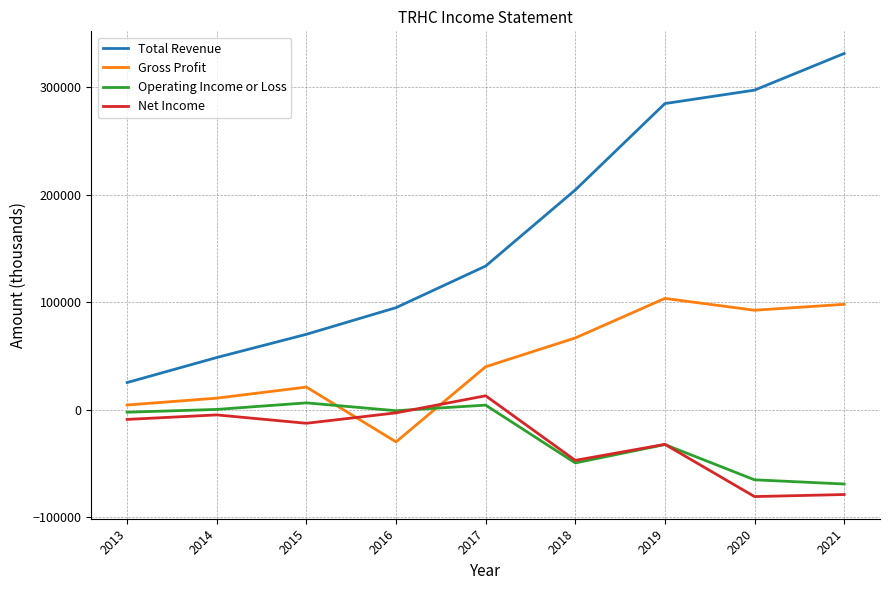

Between 2018 and 2021, which series saw the biggest shift?

Total Revenue